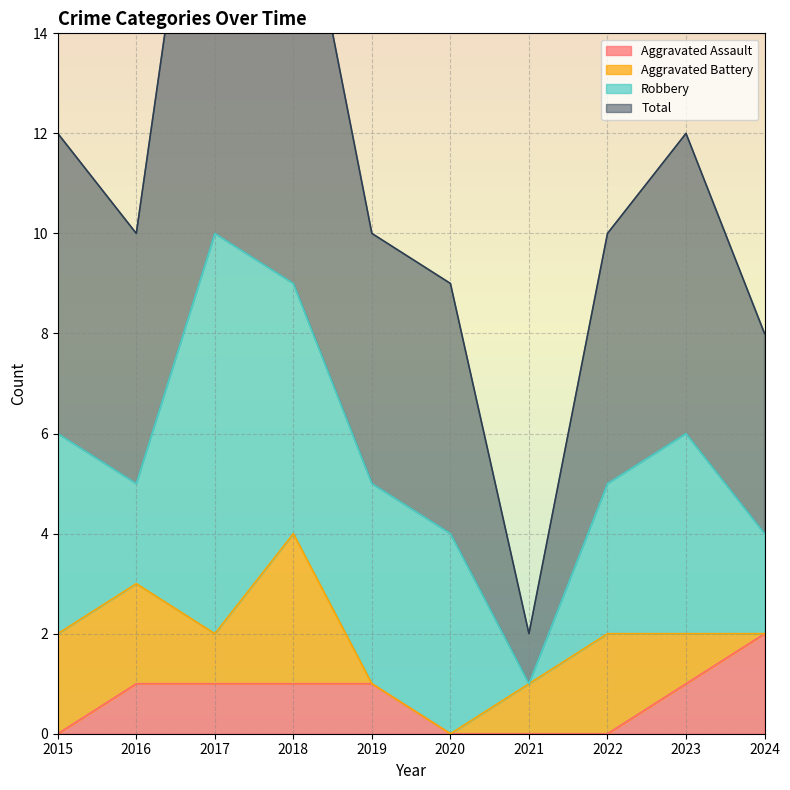

What is the greatest value displayed?

21